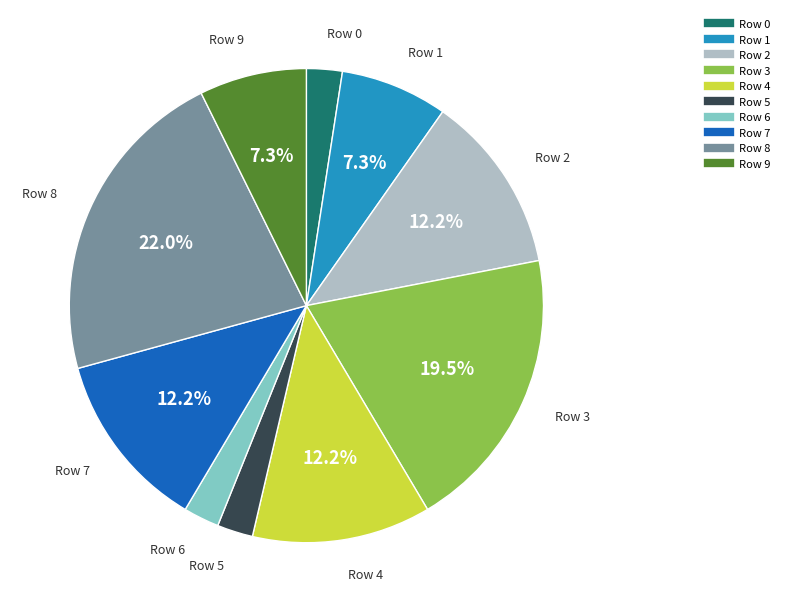

Is there any slice that represents more than half of the pie?

No